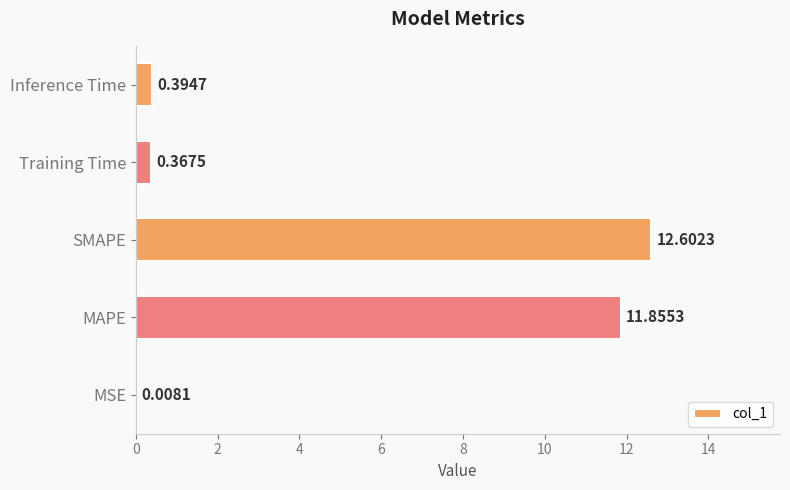

Between MSE and Training Time, which is larger?

Training Time